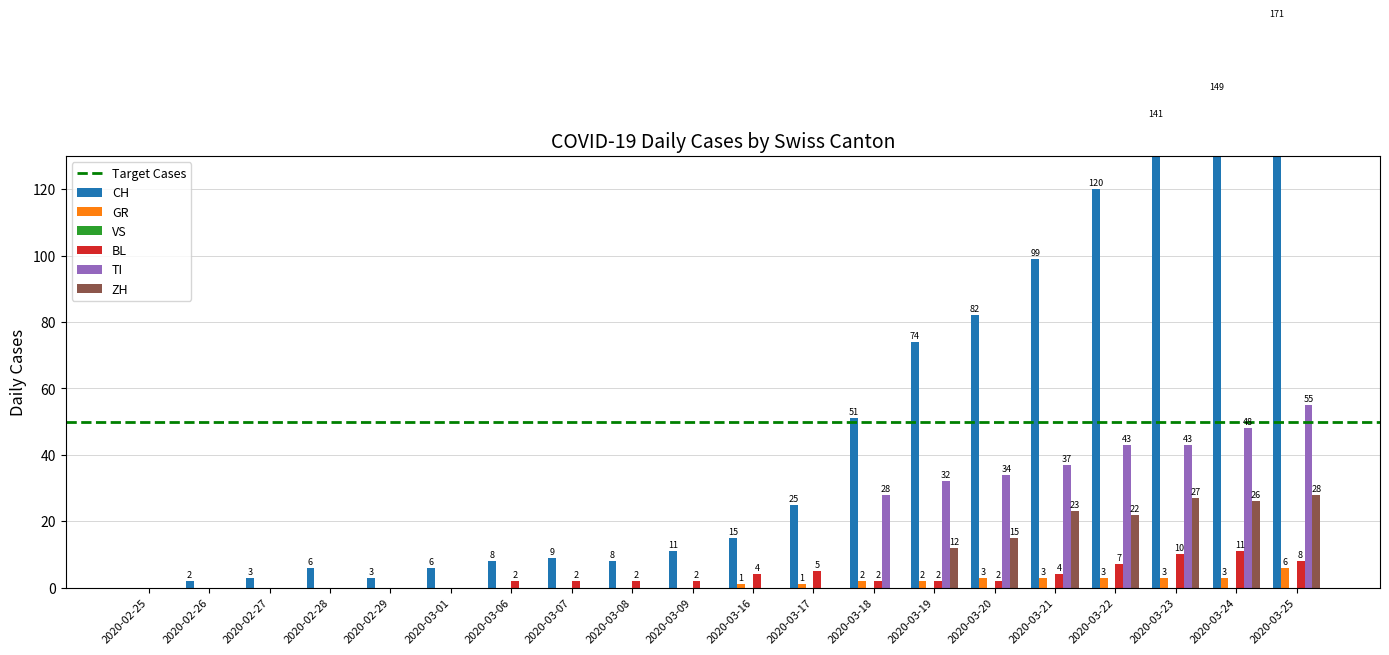

How many data points in ZH are above 0?

7